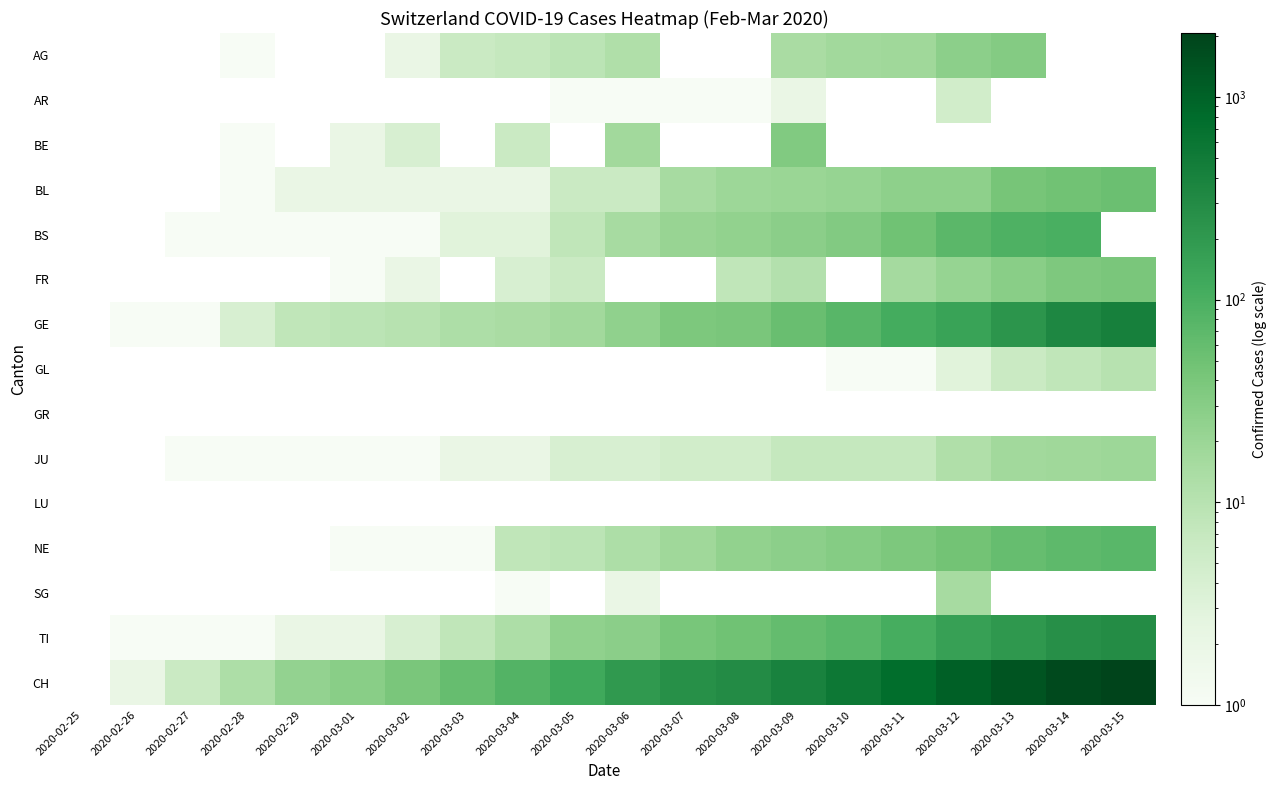

Which category has the lowest value across all series?

2020-02-28